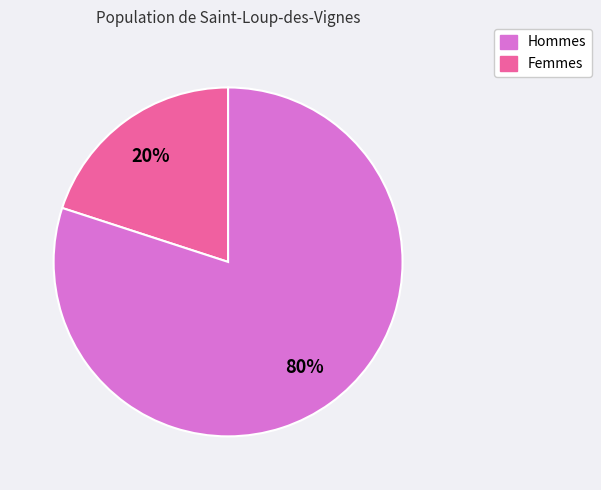

Does any single category account for the majority?

Yes